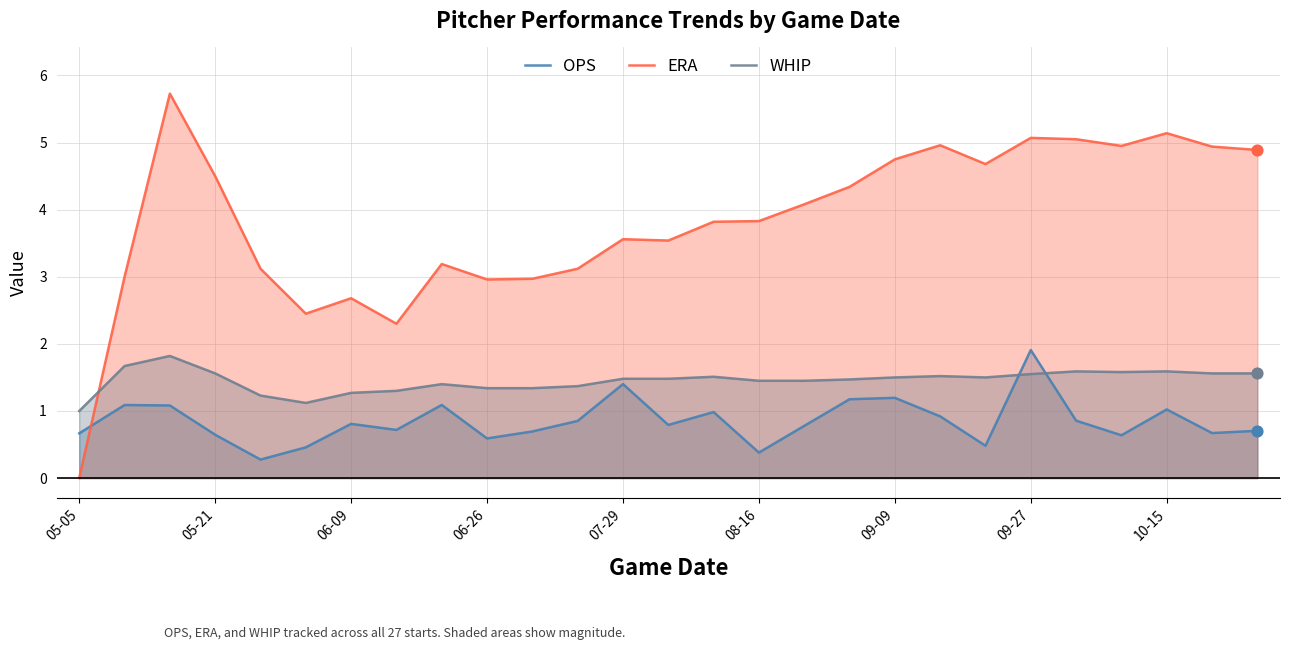

Which series contains the highest Y value?

ERA